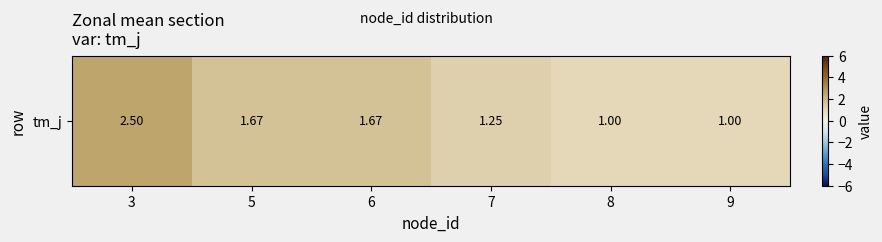

What is the difference between the maximum and minimum values?

1.5